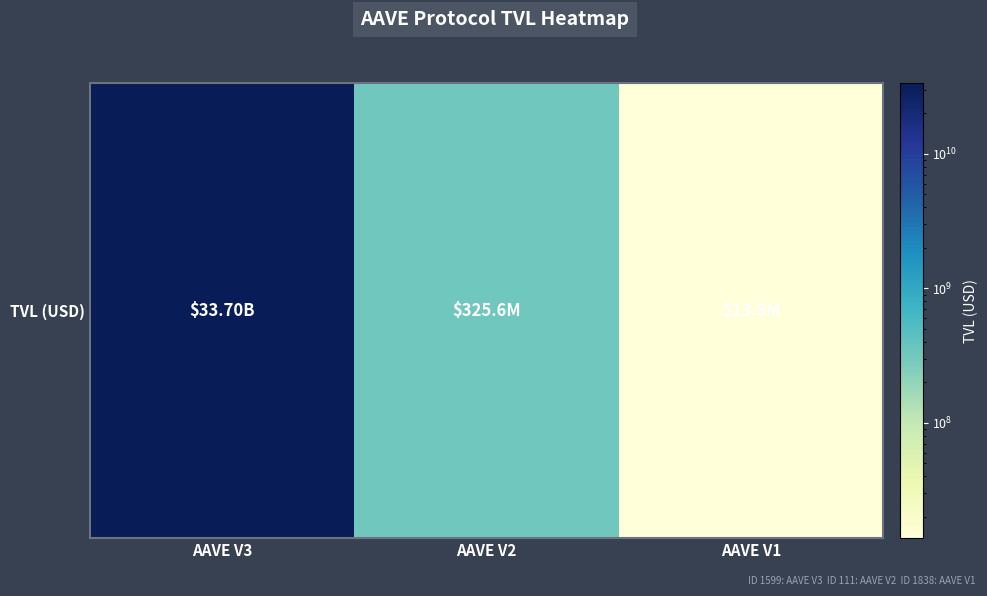

What is the change in value from AAVE V3 to AAVE V1?

-33686577322.6